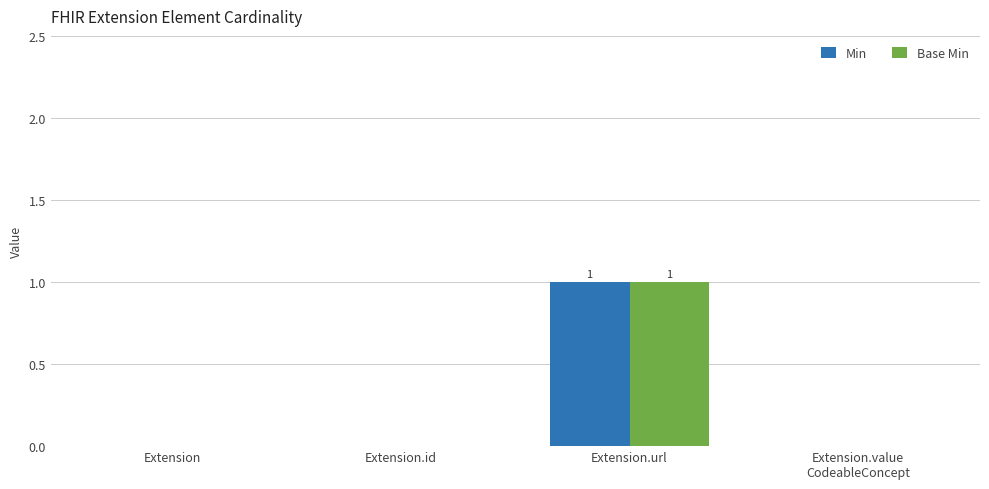

Reading left to right, extract all data points from this chart.

Min: 0	0	1	0
Base Min: 0	0	1	0